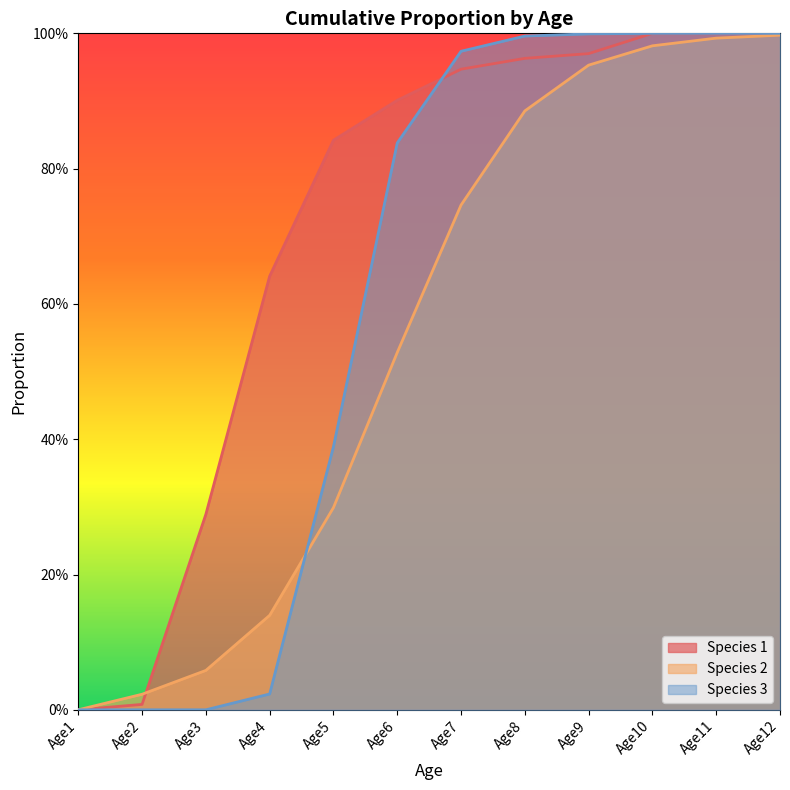

What are all the series names shown in the legend?

Species 1, Species 2, Species 3